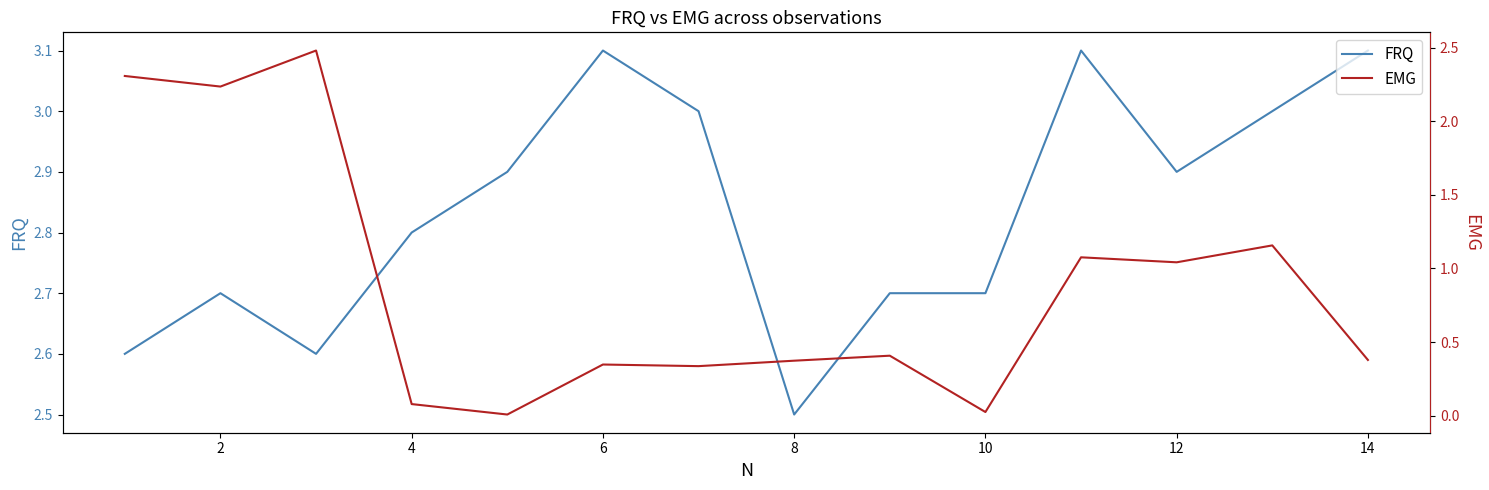

True or false: FRQ has more than 1 interior local peaks.

True